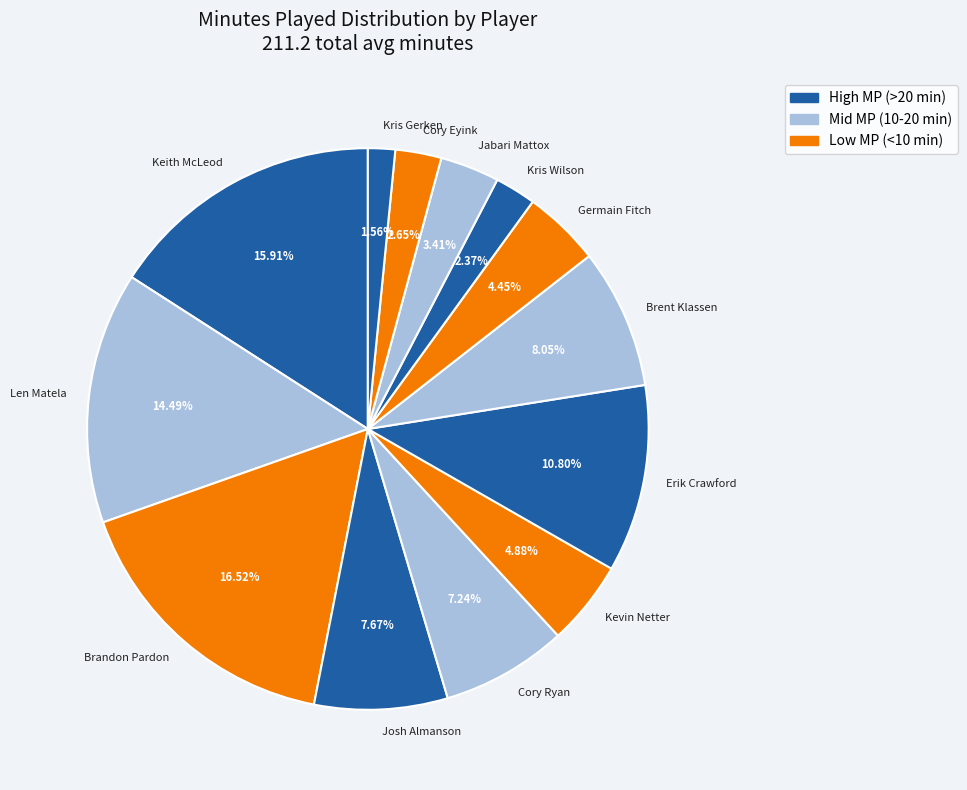

Does Erik Crawford represent more than half of the total?

No